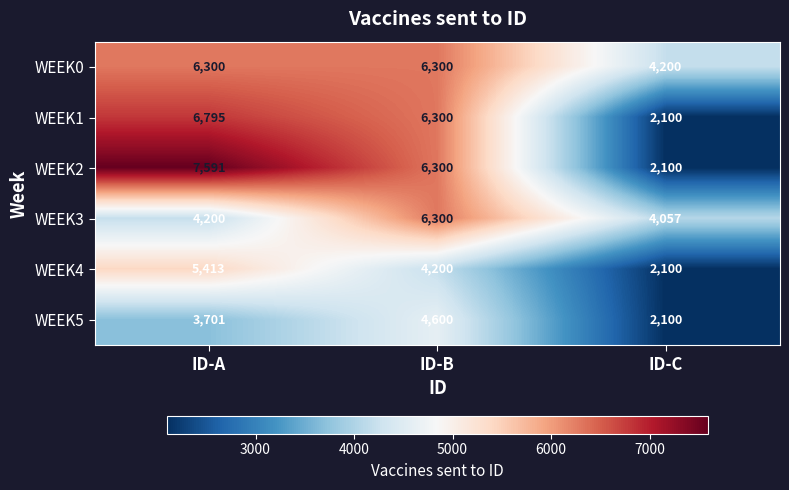

What is the total value across all series at ID-C?

16657